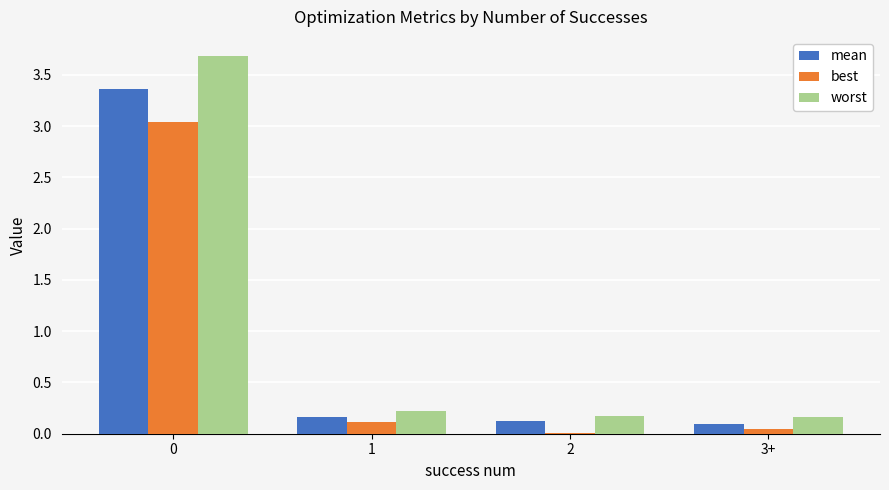

How many groups of bars are there?

4